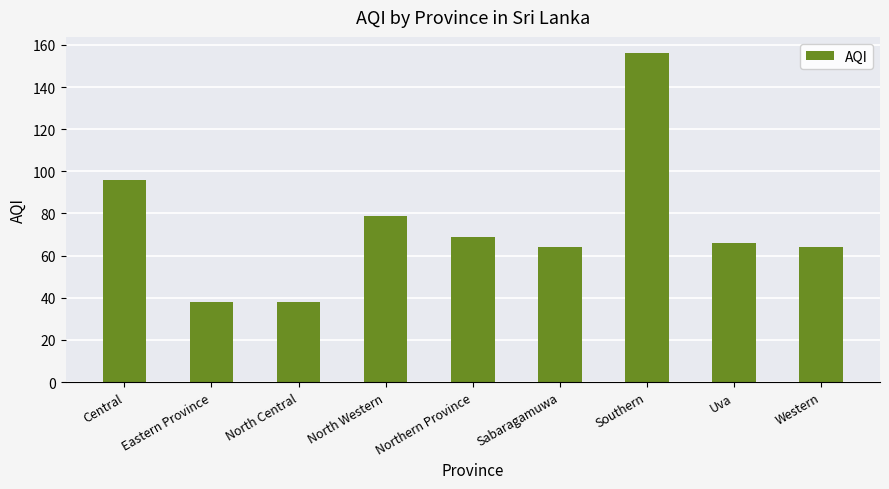

The chart shows a value of 123 at North Western. True or false?

False